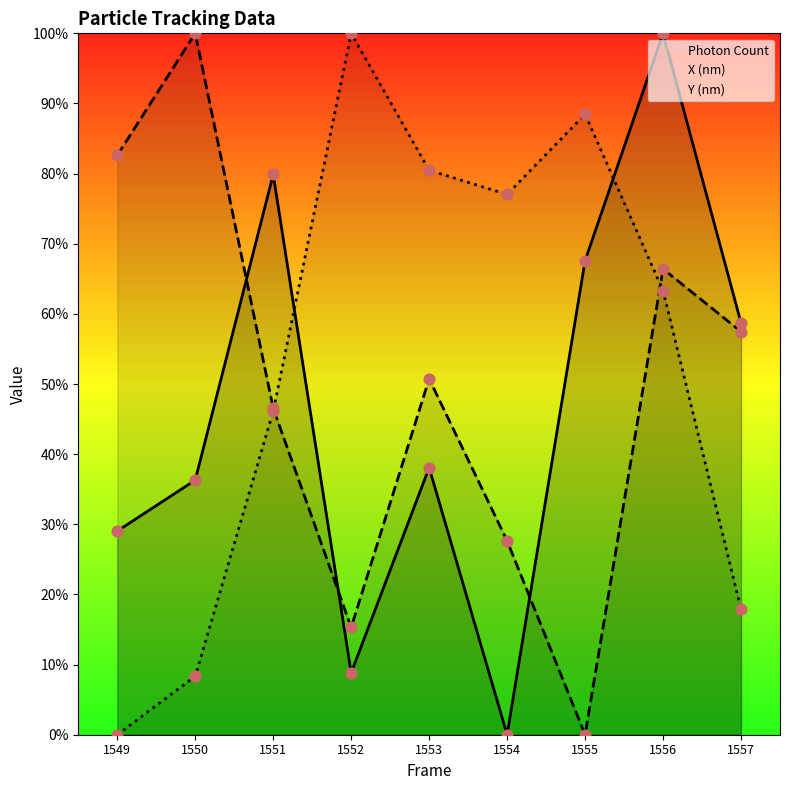

Which series reaches the maximum Y coordinate?

Photon Count